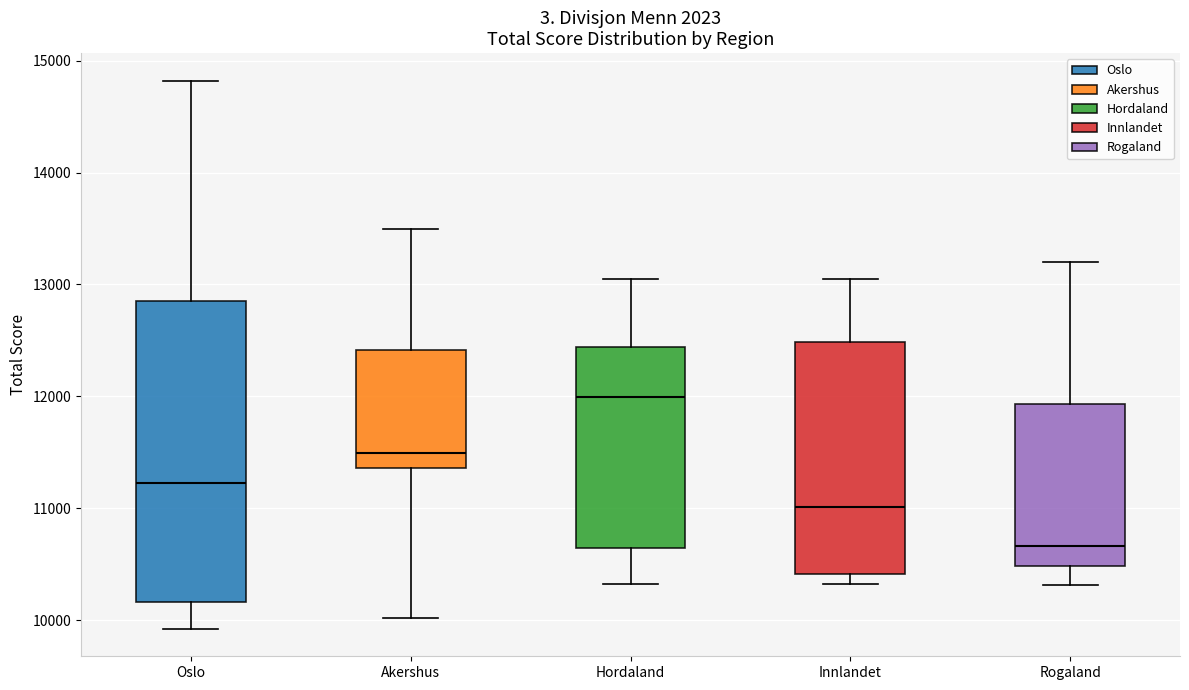

Comparing the boxes themselves (not the whiskers), which one is the tallest?

Oslo